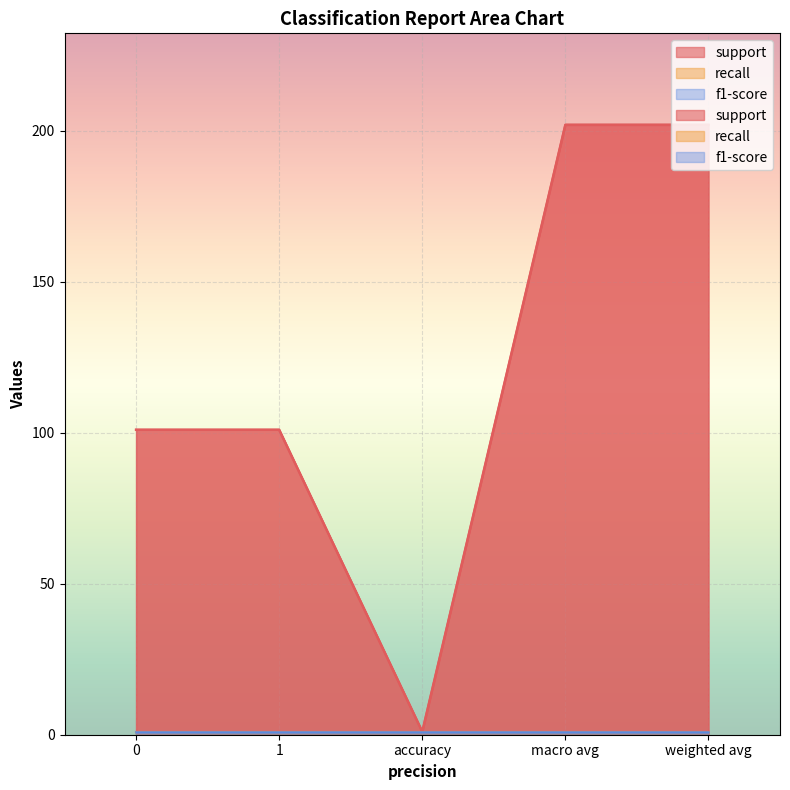

What is the difference between the highest and lowest values at macro avg?

201